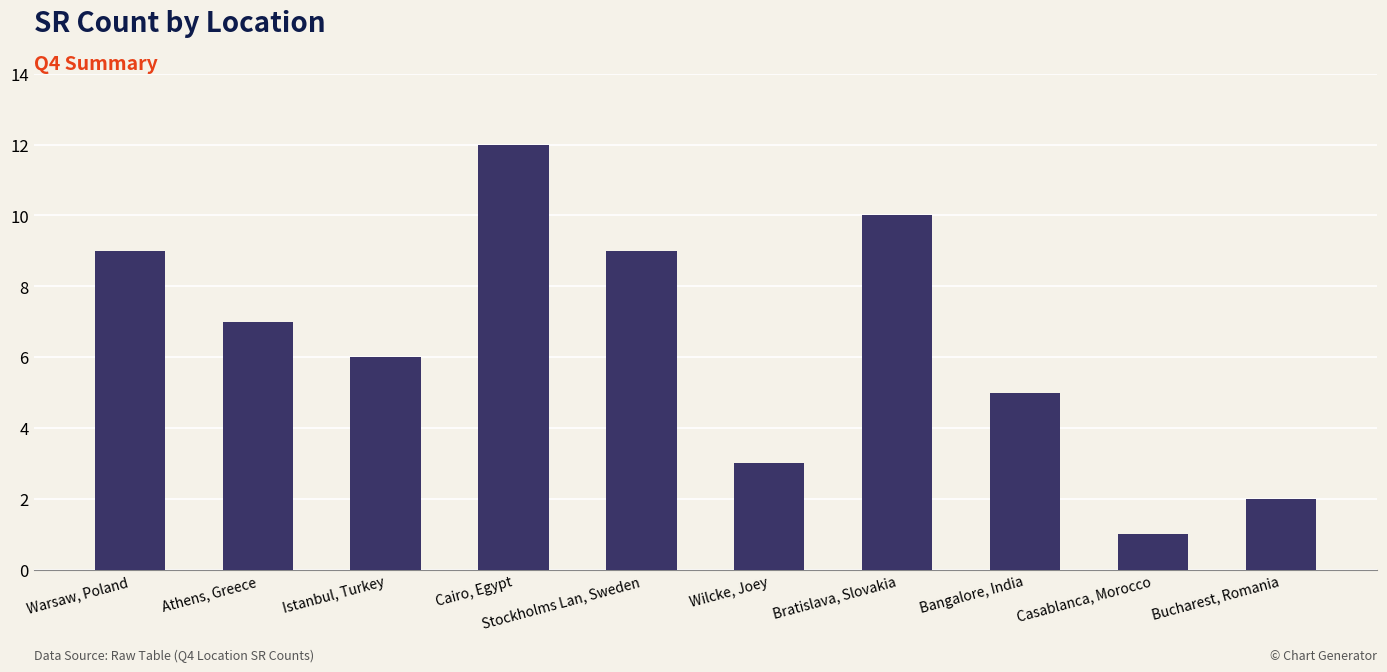

At which label is the value closest to 6?

Istanbul, Turkey